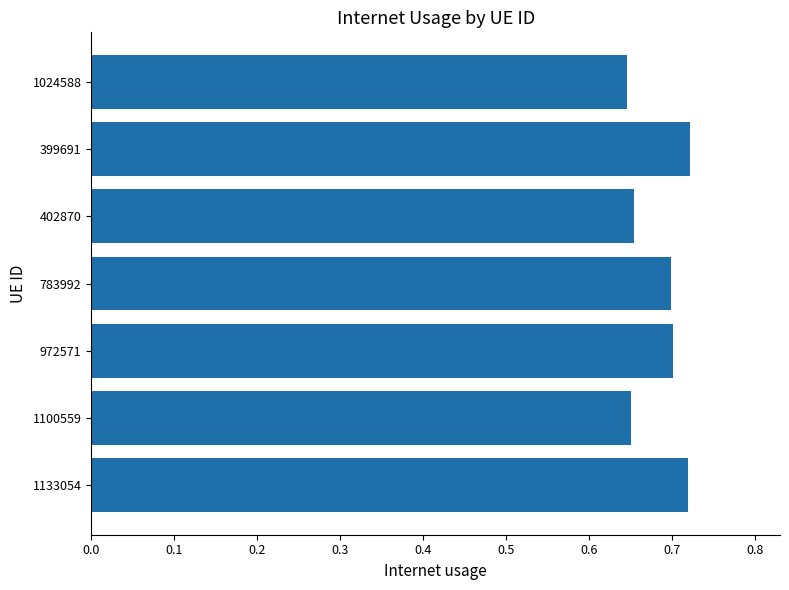

The chart shows a value of 0.3 at 1133054. True or false?

False